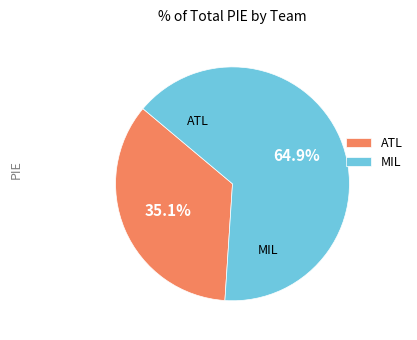

Which slice is the largest?

MIL